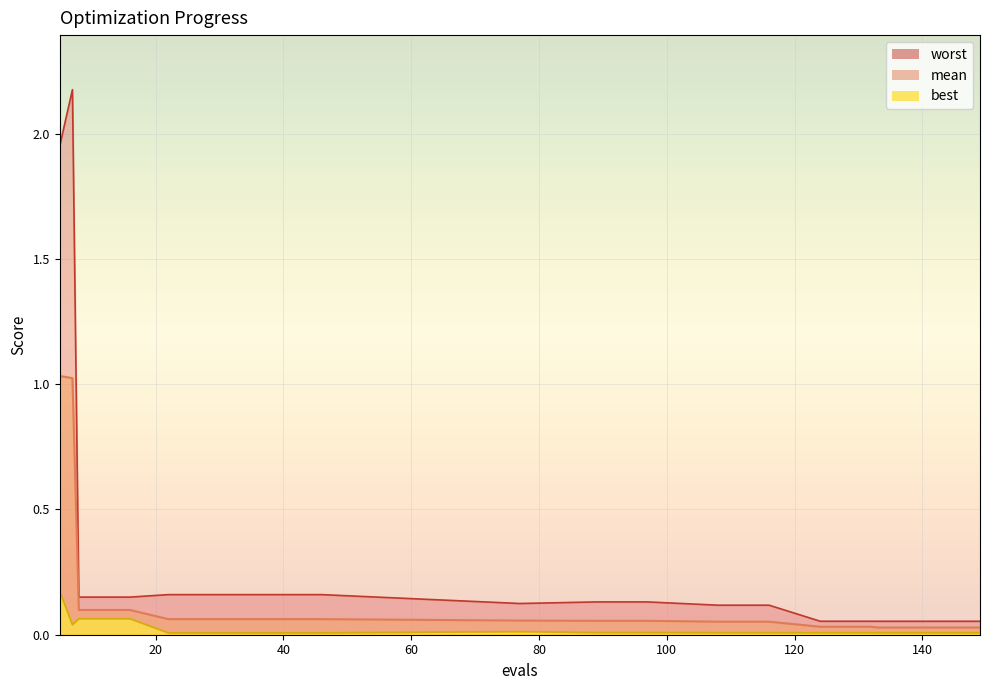

Is it true that worst equals 0.1 at 132?

False